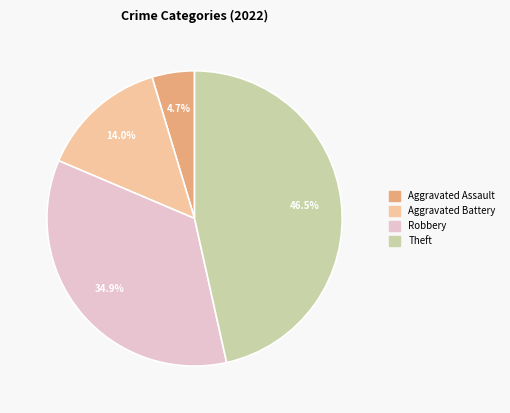

To the nearest percent, what is the difference between the largest and smallest slice percentages?

42%